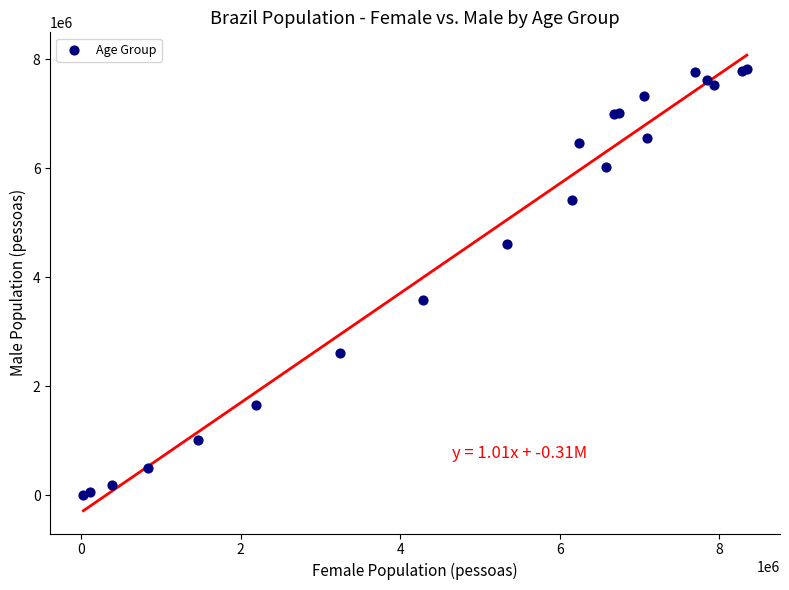

What Y value in the scatter plot is closest to 3918951?

3588052